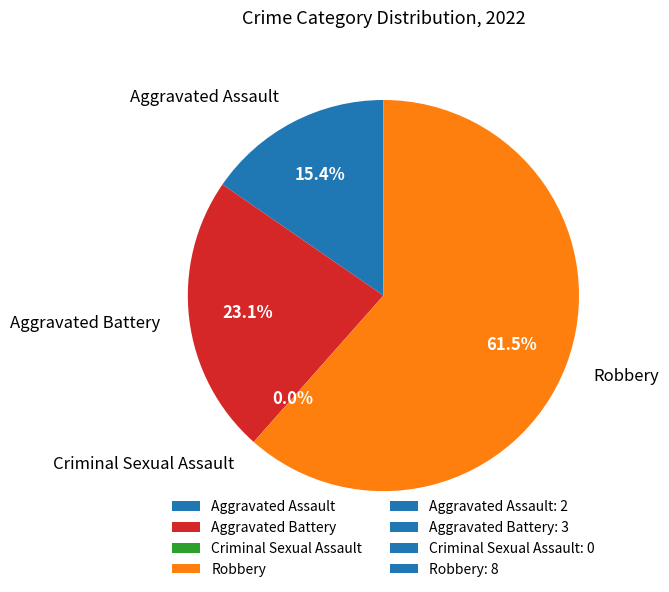

Does Robbery represent more than half of the total?

Yes